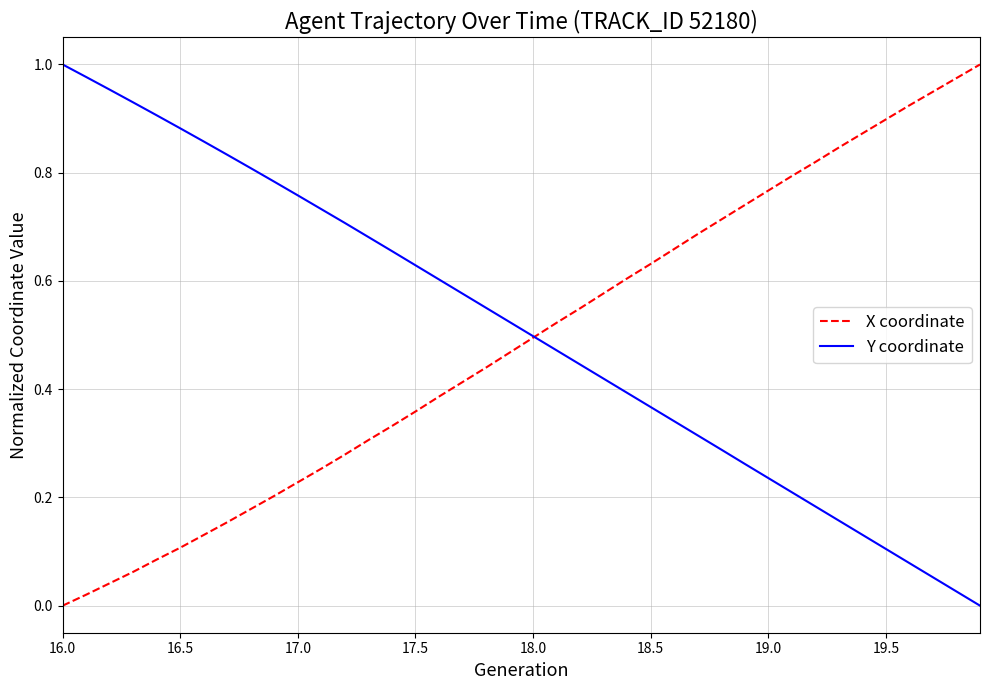

What is the sum of all Y coordinate values?

20.3